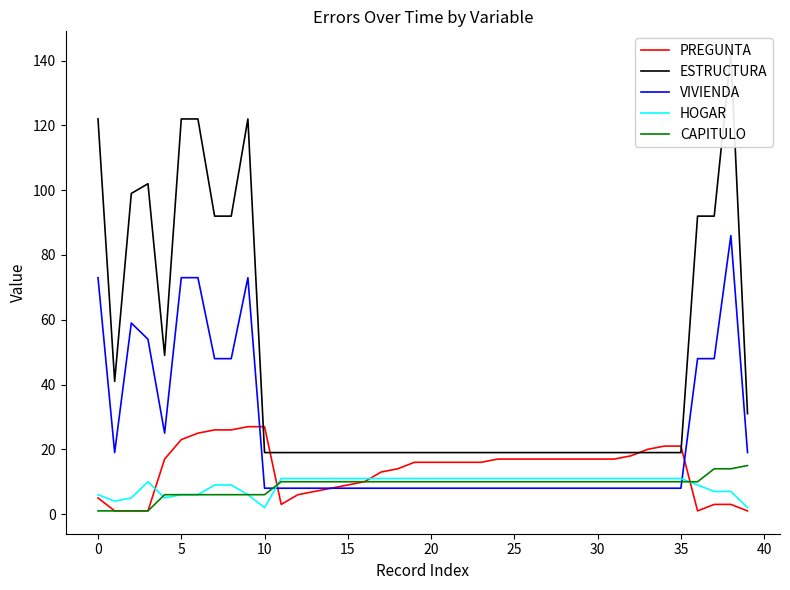

What is the highest value of the VIVIENDA series?

86